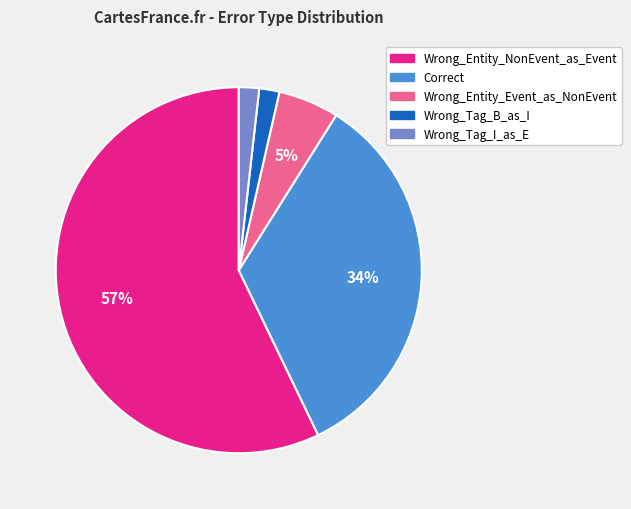

Which has a higher value, Correct or Wrong_Tag_I_as_E?

Correct